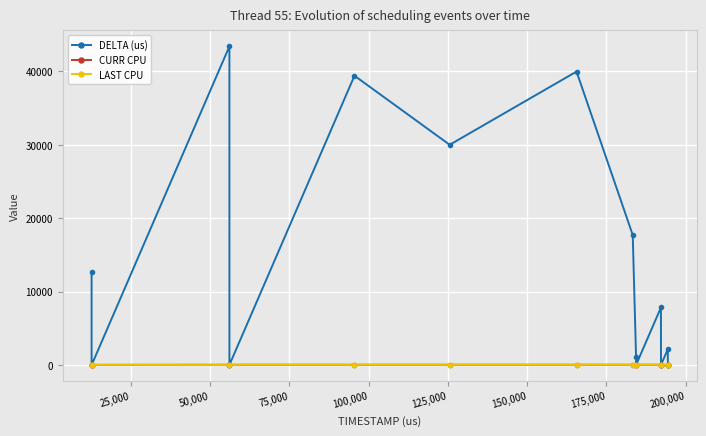

At how many categories does at least one series exceed 19090?

4